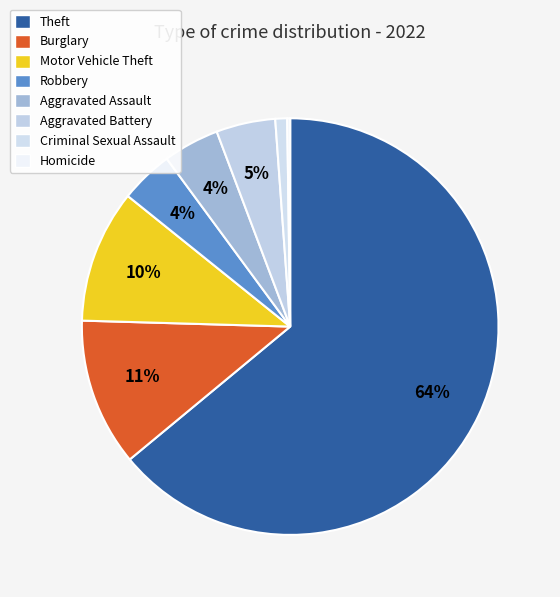

How much of the chart is everything except Burglary?

88.5%